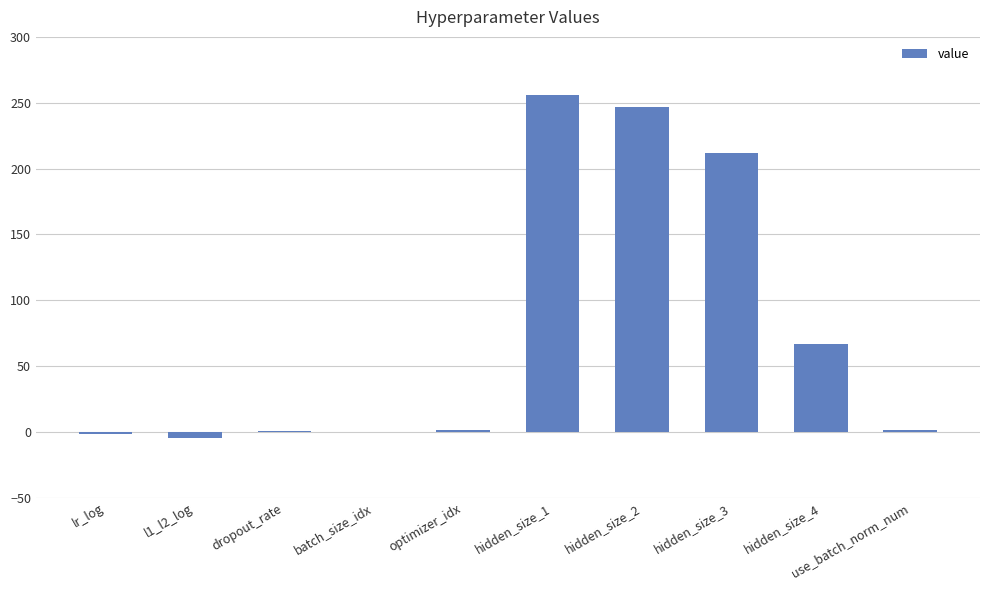

What is the change in value from lr_log to l1_l2_log?

-2.9